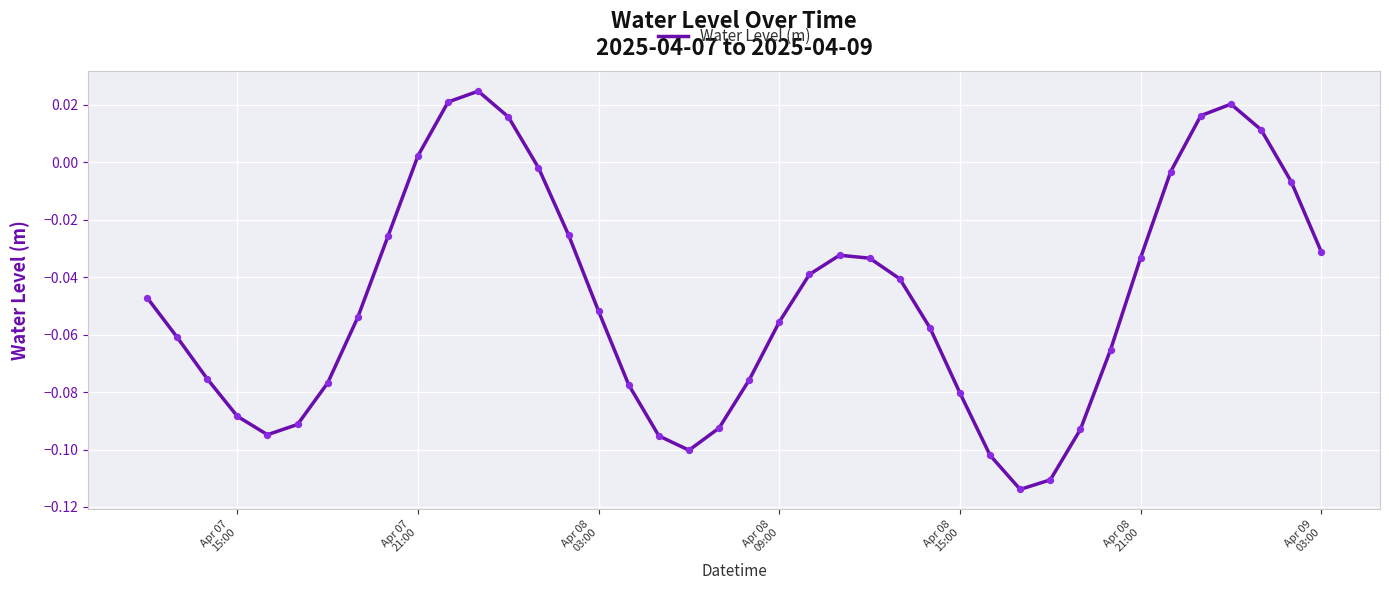

Is this an area chart (filled region under the line)?

No